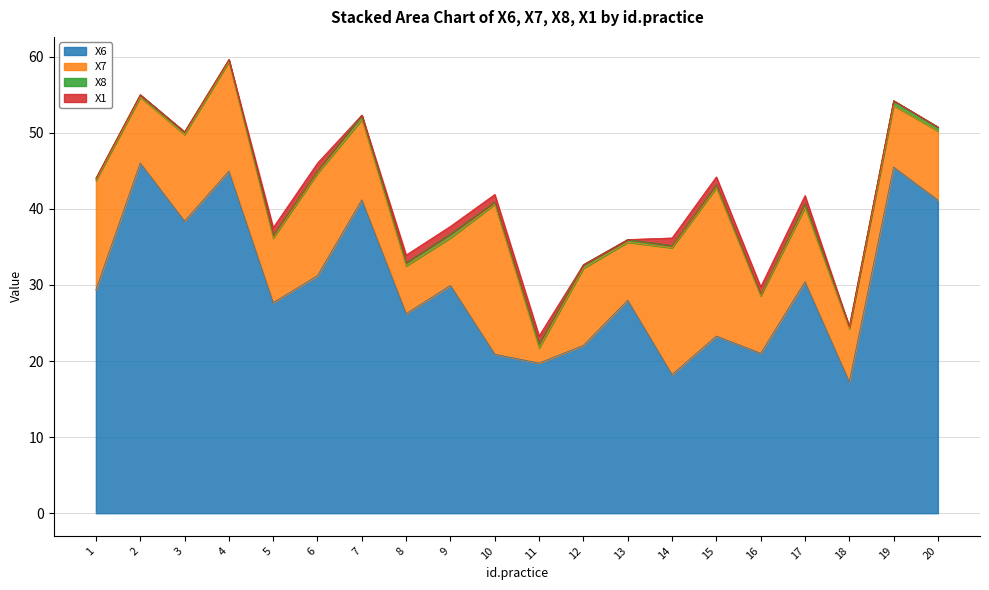

Which category has the lowest value across all series?

1